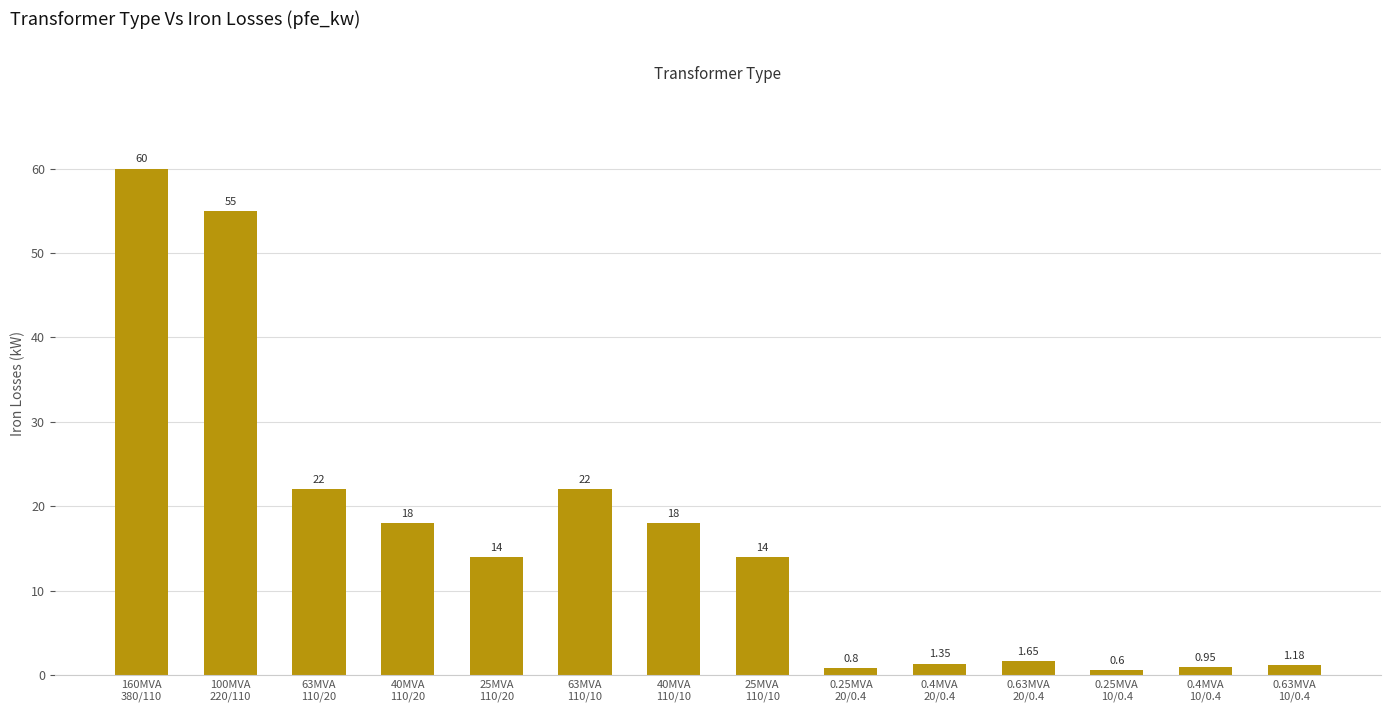

What is the sum of all values?

229.5